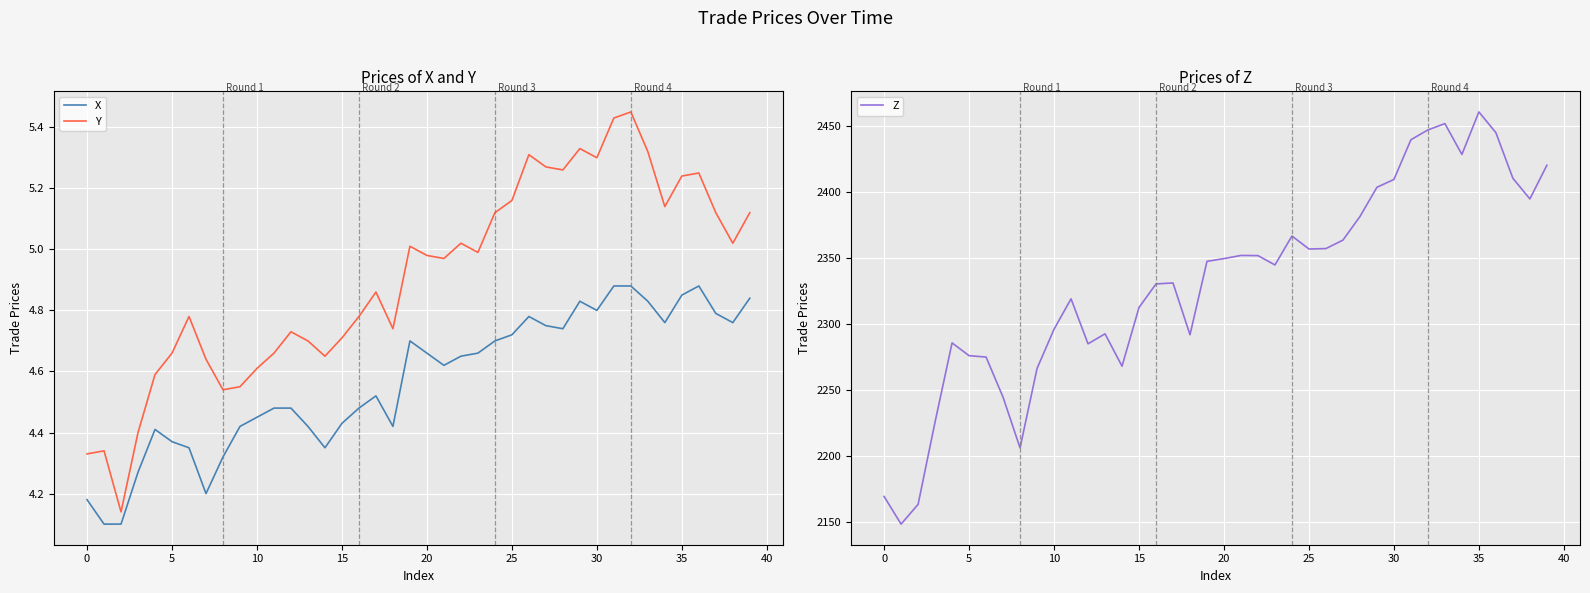

At how many categories does at least one series exceed 584?

40